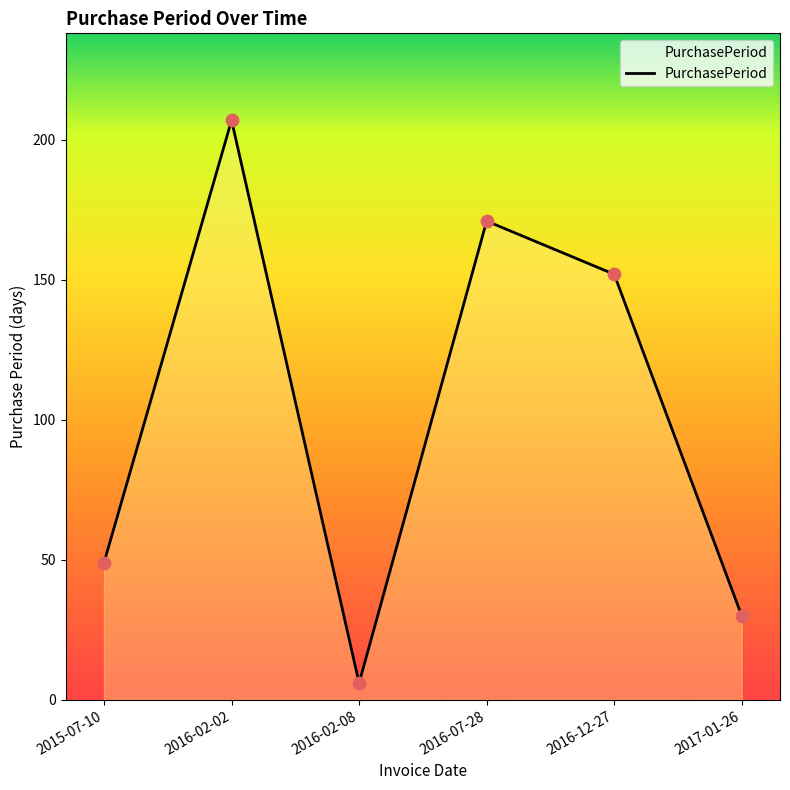

Approximately how many times larger is the value at 2016-07-28 compared to 2016-12-27?

1.1